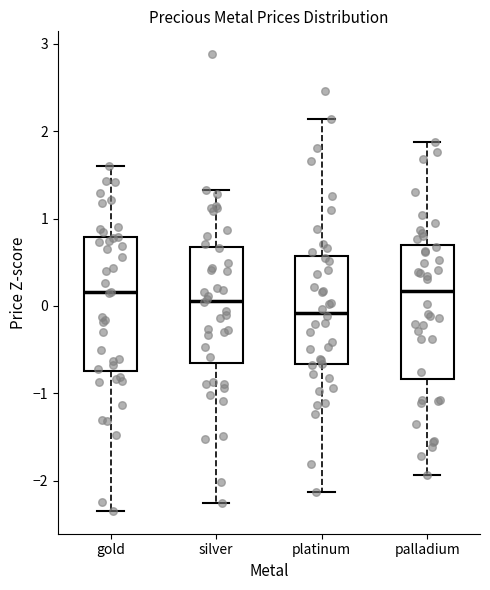

Which box has the lowest median line?

platinum